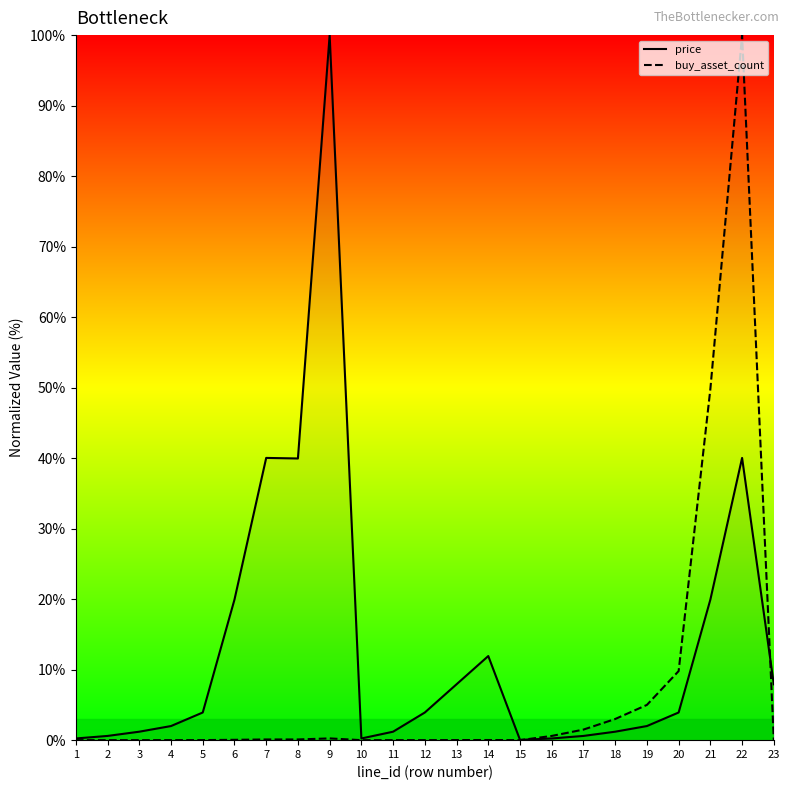

Which category has the highest value in the price series?

9